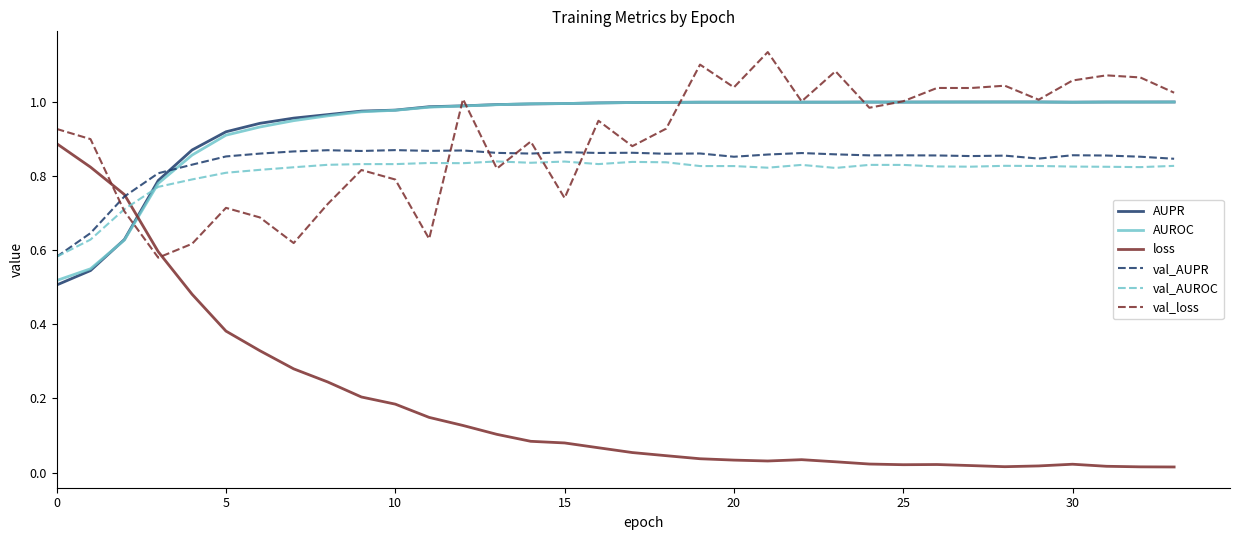

Which series has the largest range (max minus min)?

loss